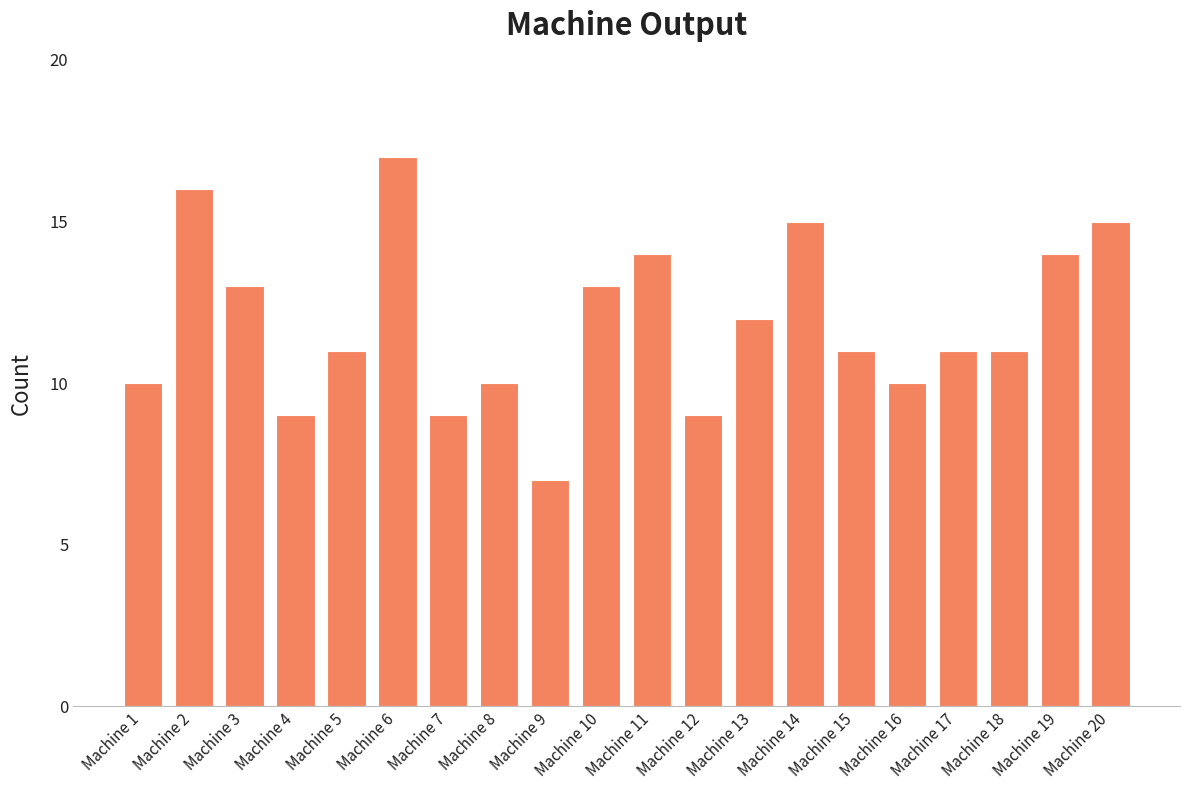

Approximately how many times larger is the value at Machine 5 compared to Machine 18?

1.0